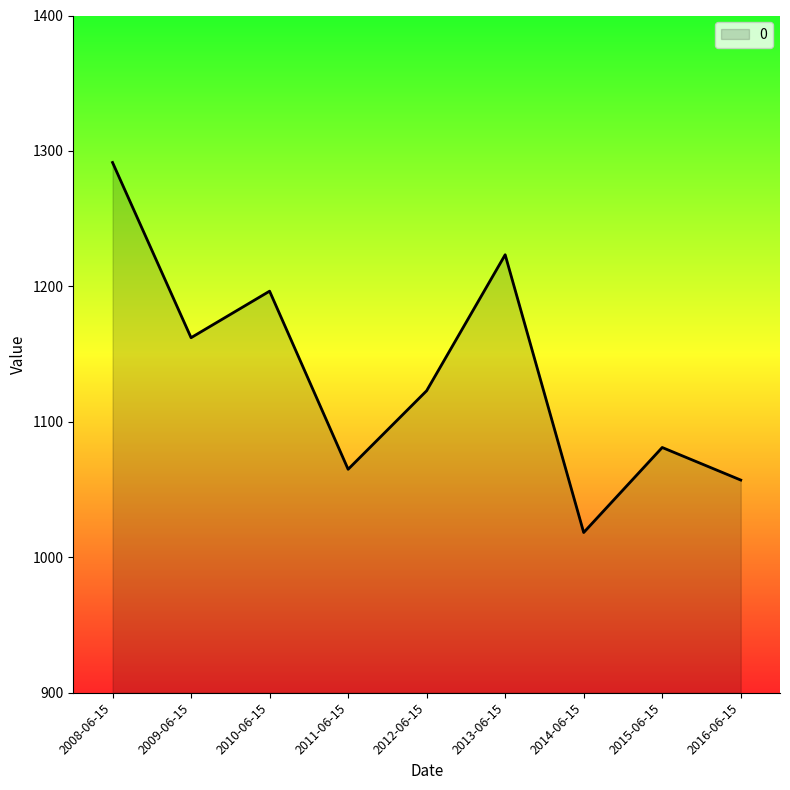

How many lines are shown in the chart?

1